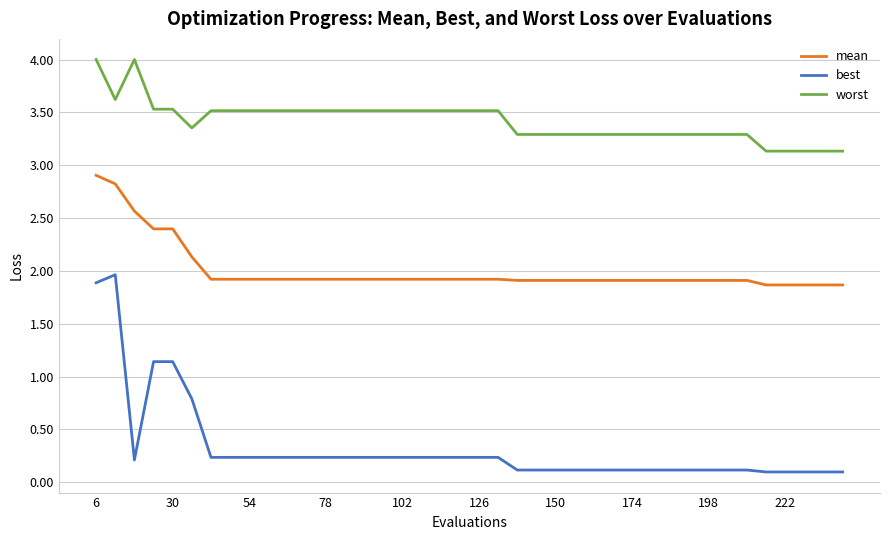

List the series in order of their overall mean, highest first.

worst, mean, best